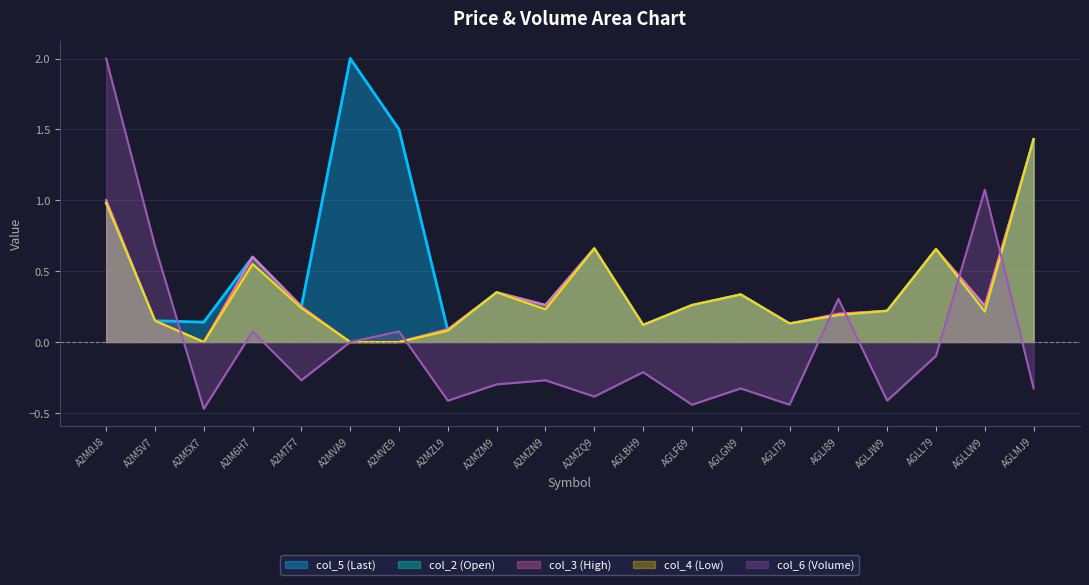

Between which two adjacent categories do col_3 and col_5 first intersect?

A2MVE9 and A2MZL9